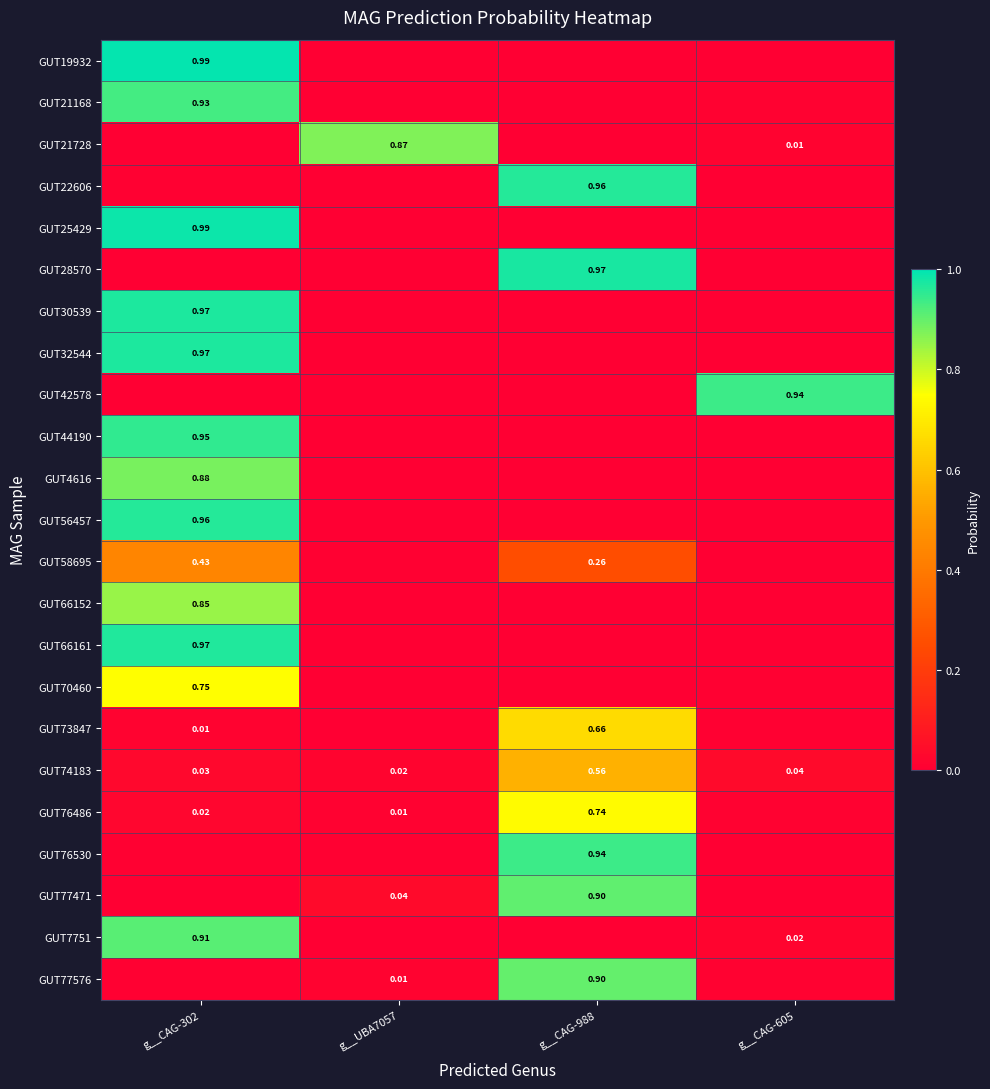

At g__UBA7057, list the series in order from largest to smallest.

GUT21728, GUT77471, GUT74183, GUT77576, GUT76486, GUT58695, GUT76530, GUT28570, GUT22606, GUT73847, GUT66152, GUT4616, GUT56457, GUT70460, GUT21168, GUT7751, GUT32544, GUT42578, GUT30539, GUT25429, GUT44190, GUT66161, GUT19932